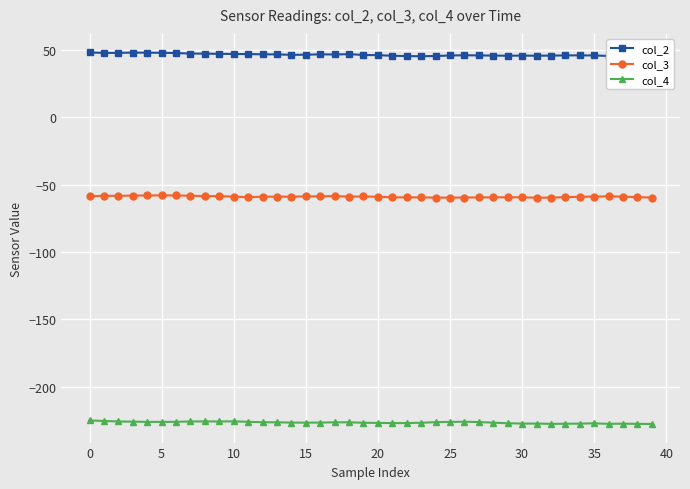

What is the maximum value for col_3?

-57.9